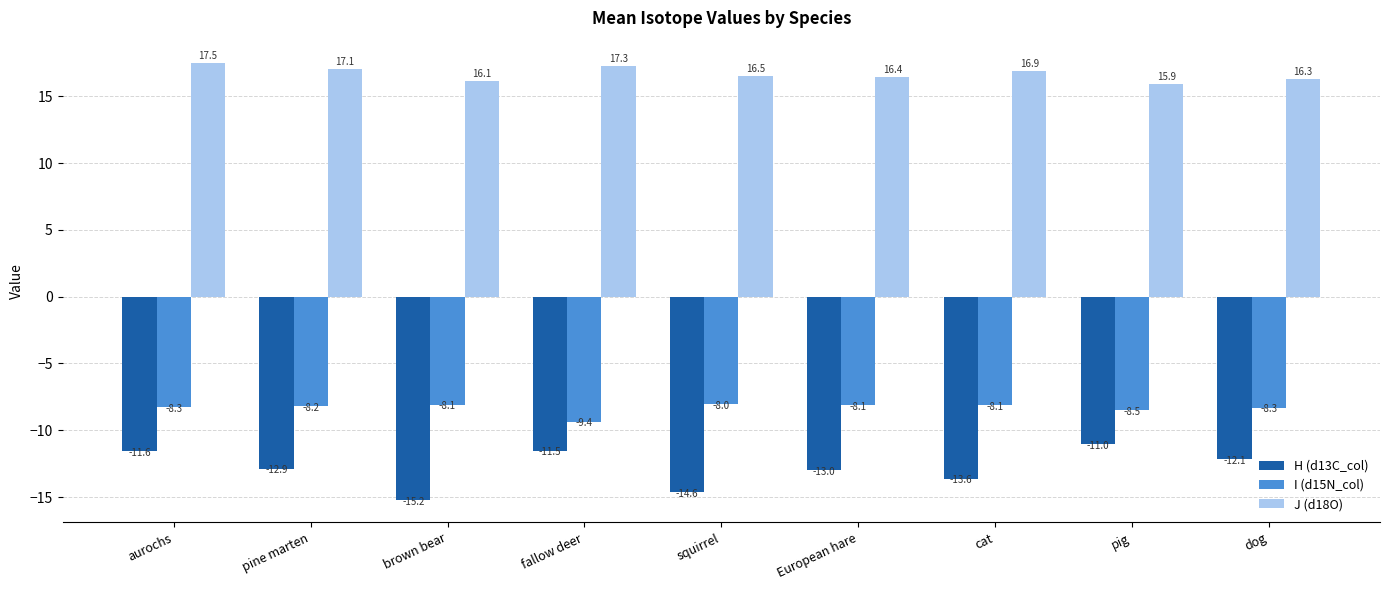

Which series changed the most between aurochs and fallow deer?

I (d15N_col)